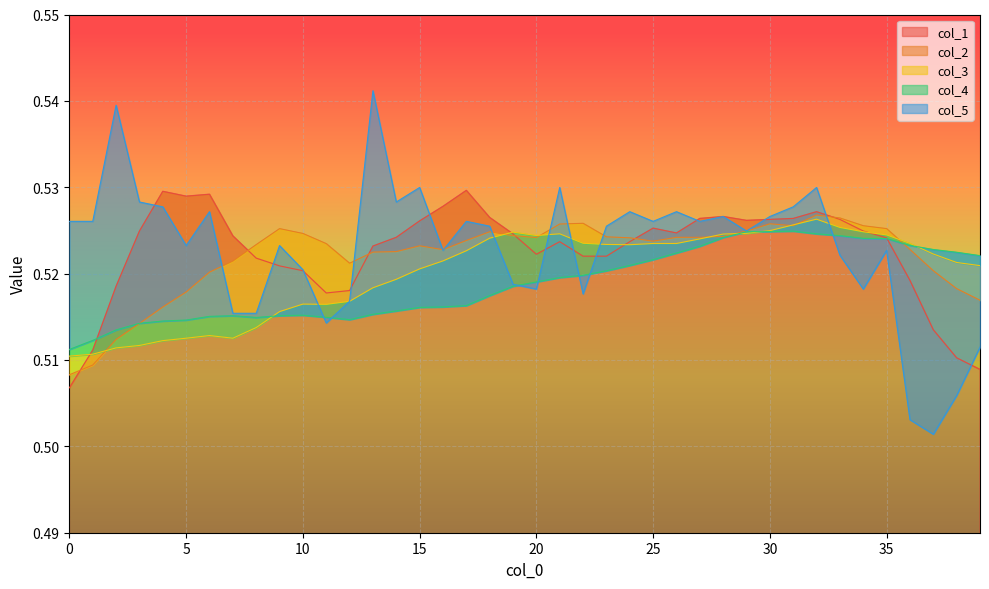

What is the value of the col_1 point at the 29th from the left?

0.5